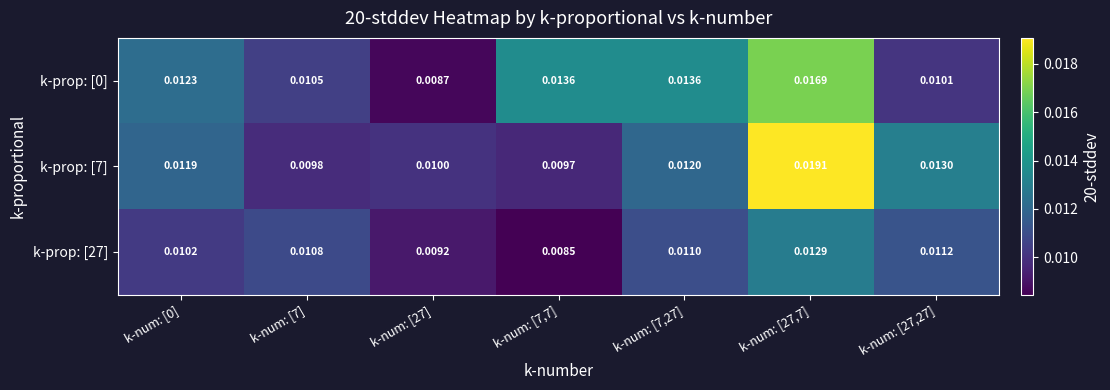

Is the value of k-prop: [27] at k-num: [27,7] greater than the value of k-prop: [7] at k-num: [27,7]?

No